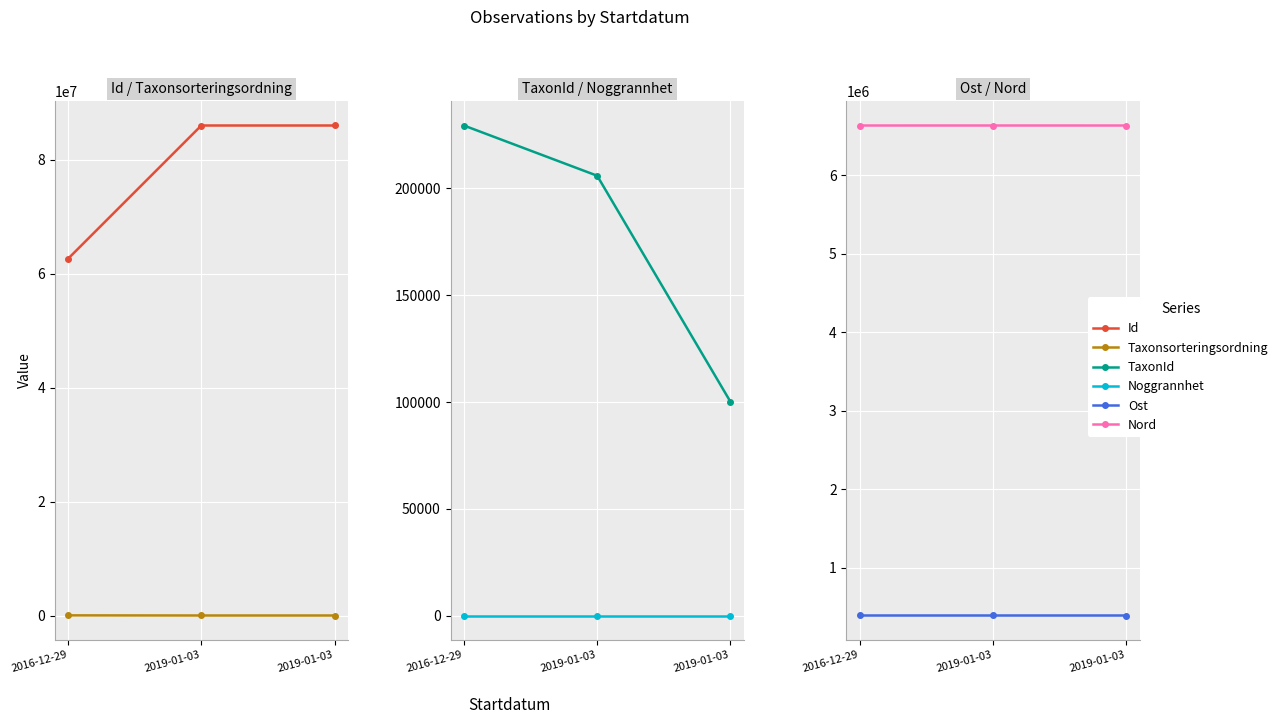

Is this an area chart (filled region under the line)?

No